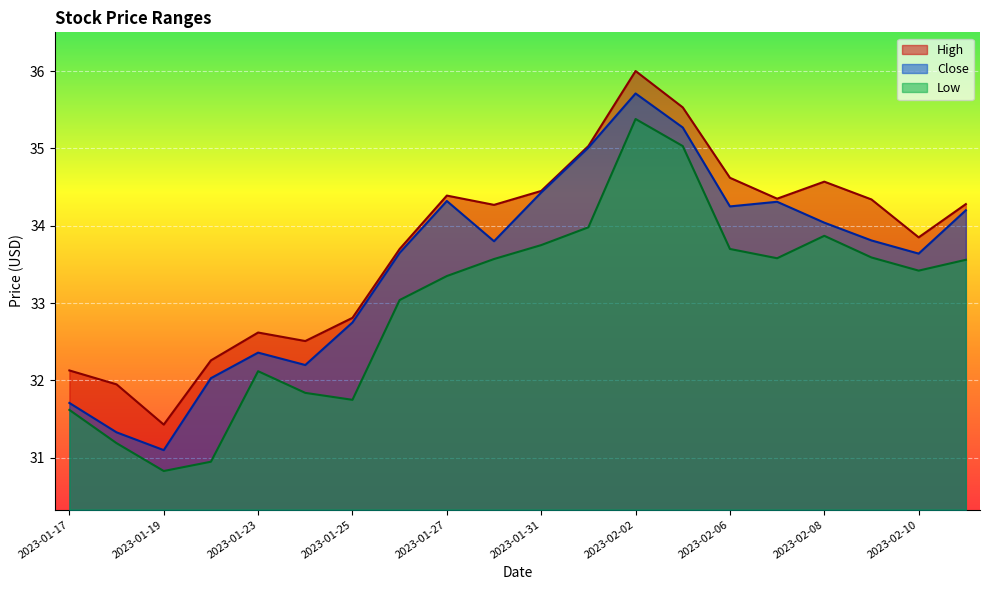

Reading left to right, list all the values displayed in this chart.

High: 2023-01-17=32.1	2023-01-18=32.0	2023-01-19=31.4	2023-01-20=32.3	2023-01-23=32.6	2023-01-24=32.5	2023-01-25=32.8	2023-01-26=33.7	2023-01-27=34.4	2023-01-30=34.3	2023-01-31=34.5	2023-02-01=35.0	2023-02-02=36.0	2023-02-03=35.5	2023-02-06=34.6	2023-02-07=34.3	2023-02-08=34.6	2023-02-09=34.3	2023-02-10=33.8	2023-02-13=34.3
Close: 2023-01-17=31.7	2023-01-18=31.3	2023-01-19=31.1	2023-01-20=32.0	2023-01-23=32.4	2023-01-24=32.2	2023-01-25=32.8	2023-01-26=33.7	2023-01-27=34.3	2023-01-30=33.8	2023-01-31=34.4	2023-02-01=35.0	2023-02-02=35.7	2023-02-03=35.3	2023-02-06=34.2	2023-02-07=34.3	2023-02-08=34.0	2023-02-09=33.8	2023-02-10=33.6	2023-02-13=34.2
Low: 2023-01-17=31.6	2023-01-18=31.2	2023-01-19=30.8	2023-01-20=31.0	2023-01-23=32.1	2023-01-24=31.8	2023-01-25=31.8	2023-01-26=33.0	2023-01-27=33.3	2023-01-30=33.6	2023-01-31=33.8	2023-02-01=34.0	2023-02-02=35.4	2023-02-03=35.0	2023-02-06=33.7	2023-02-07=33.6	2023-02-08=33.9	2023-02-09=33.6	2023-02-10=33.4	2023-02-13=33.6